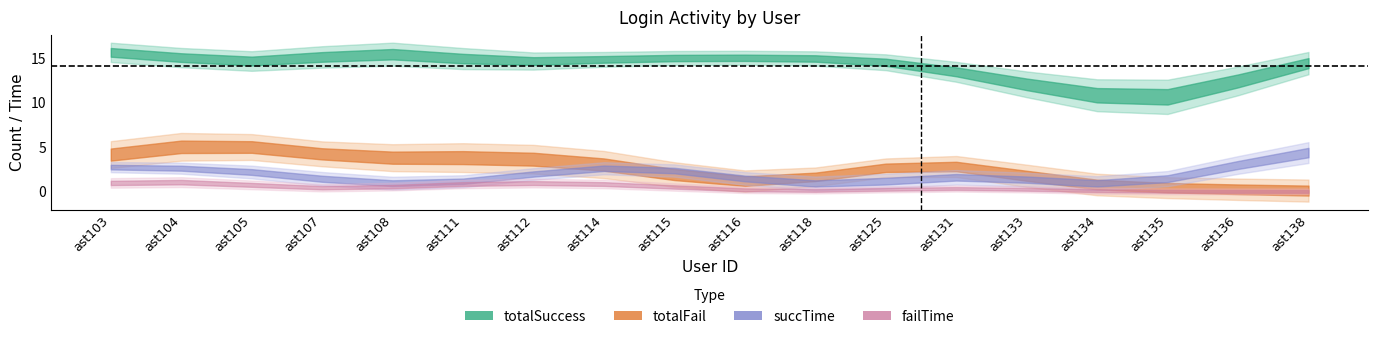

Between ast116 and ast118, which series saw the biggest shift?

totalFail